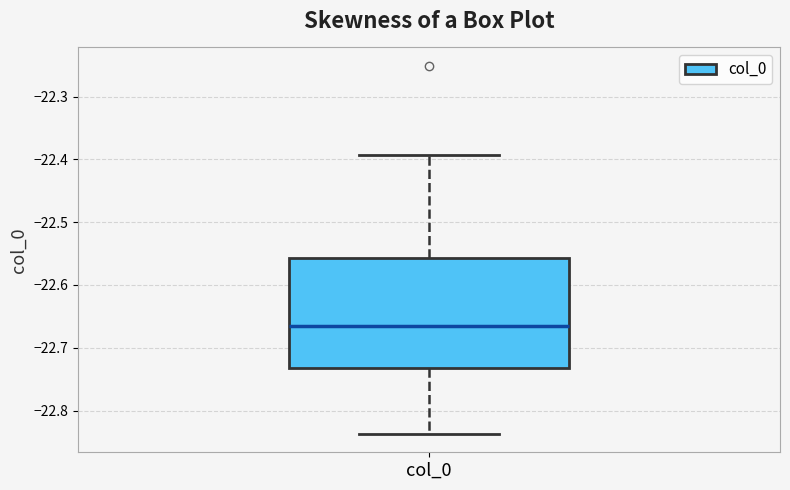

Where does the upper whisker of the box for col_0 end on the y-axis? The values are not printed on the chart, so give them approximately, as read against the axis.

-22.39